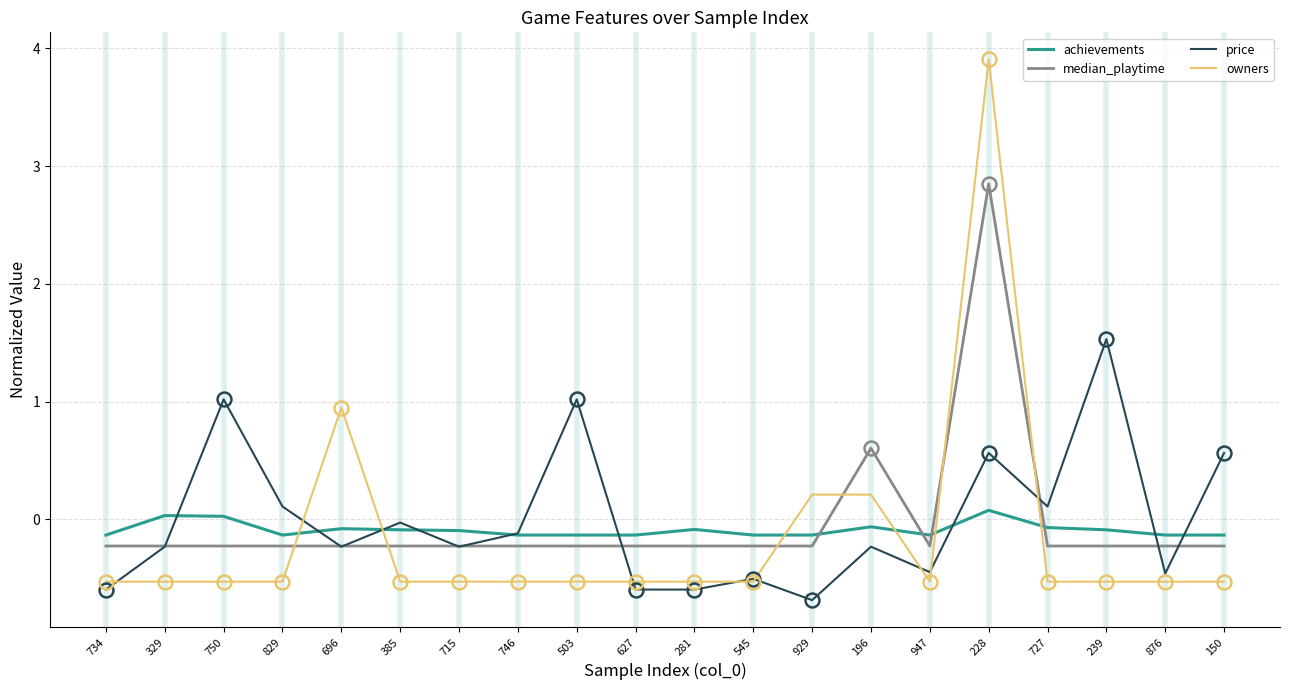

Rank the series by their maximum value, from highest to lowest.

owners, median_playtime, price, achievements